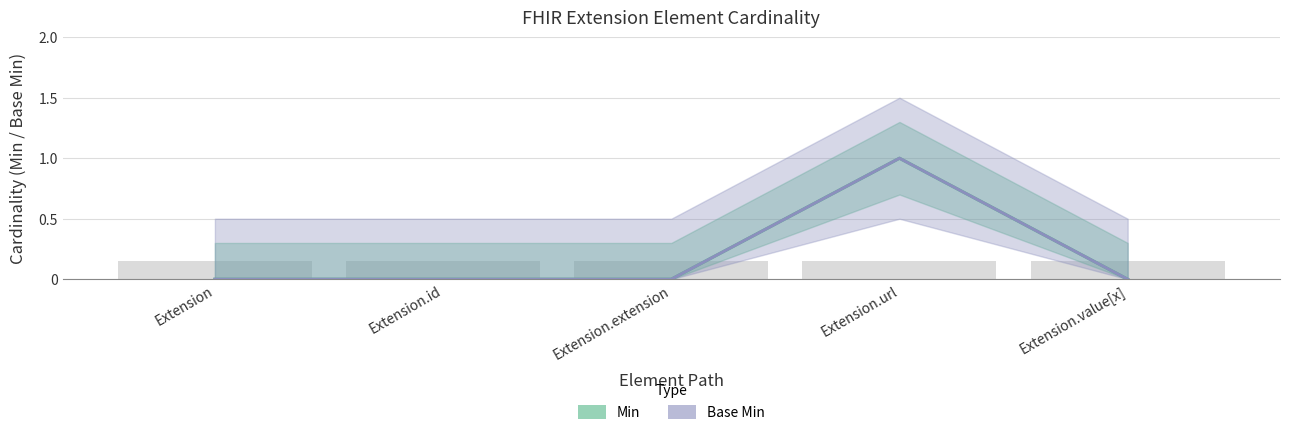

What is the label of the 4th bar from the right?

Extension.id